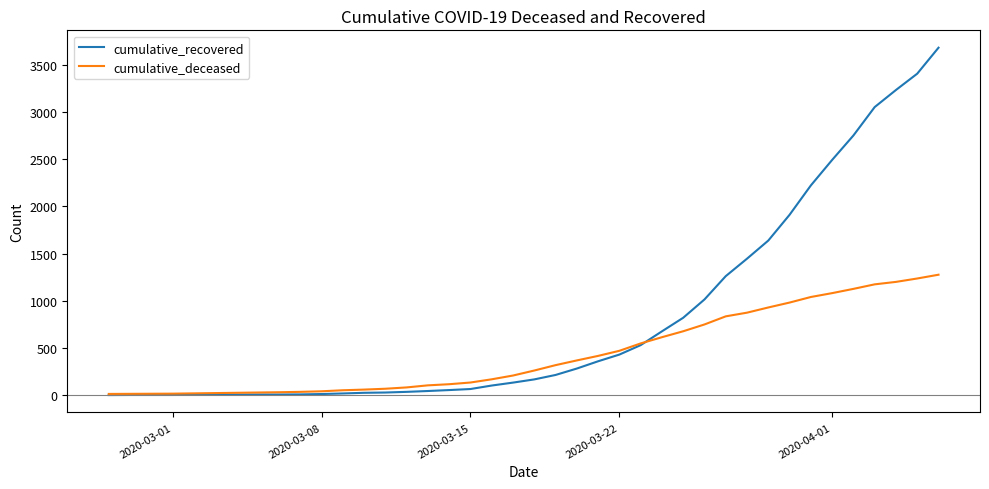

Is this an area chart (filled region under the line)?

No